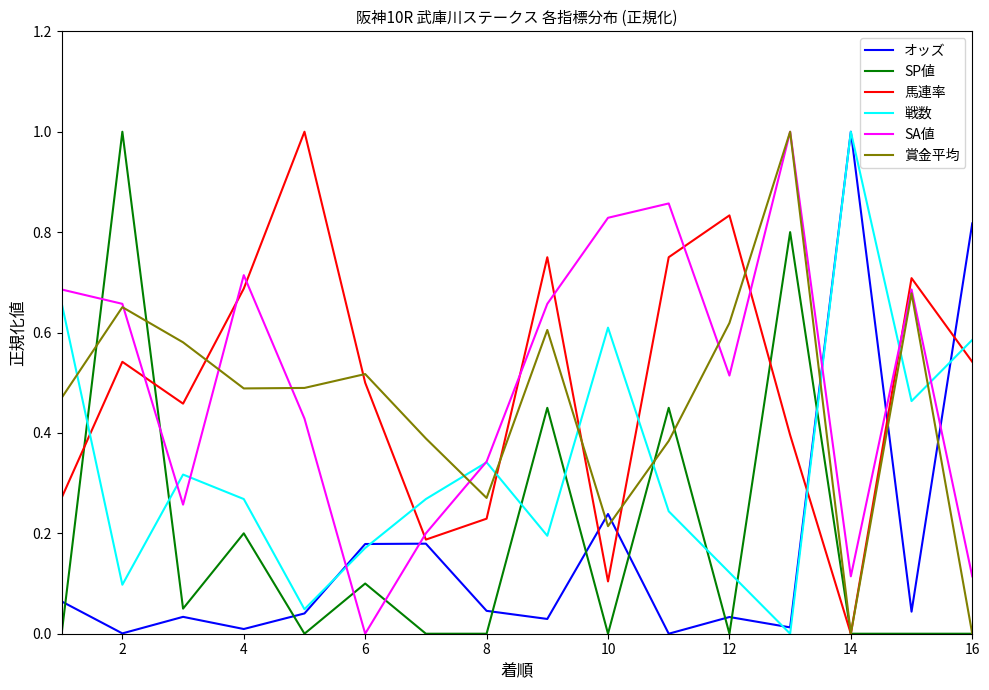

How many lines are shown in the chart?

6